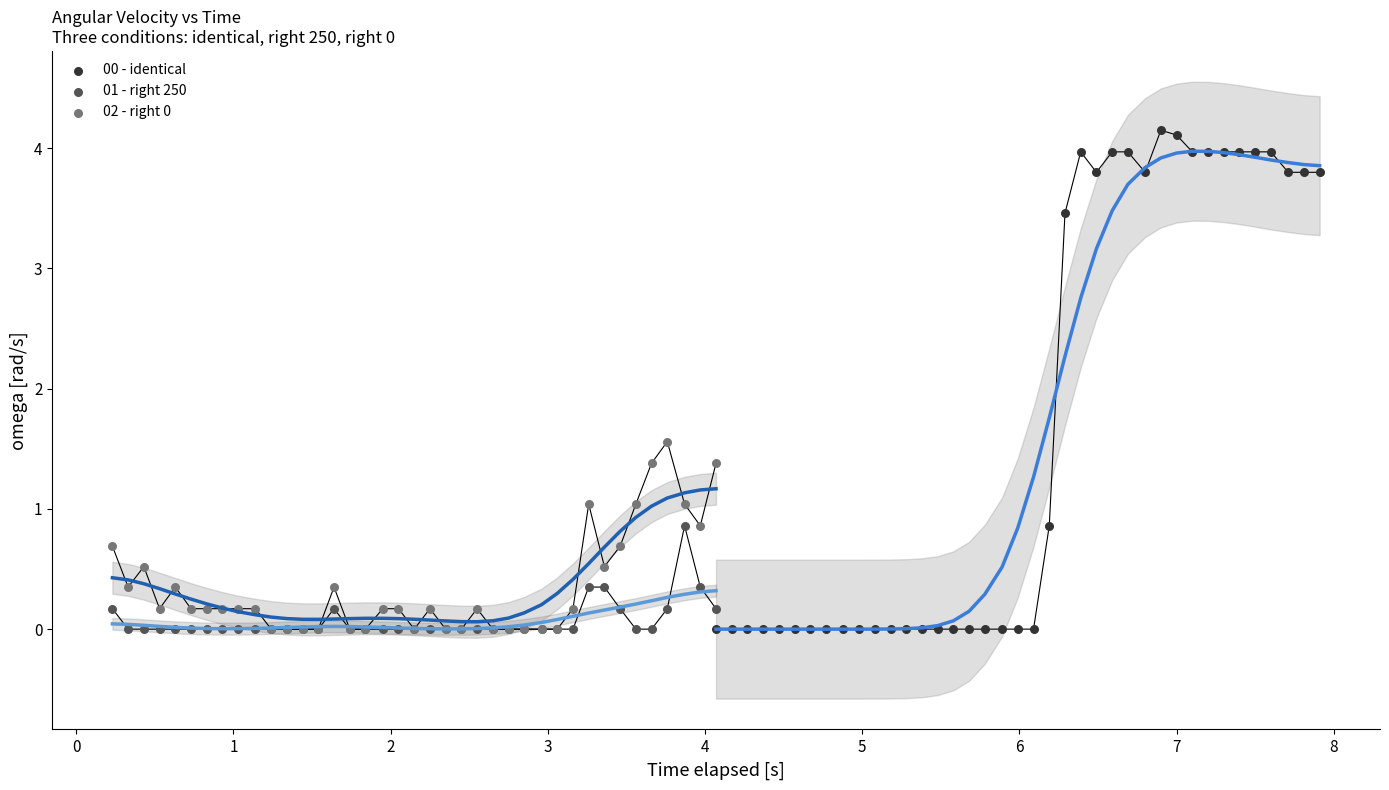

Which series has the widest spread of Y values?

00 - identical